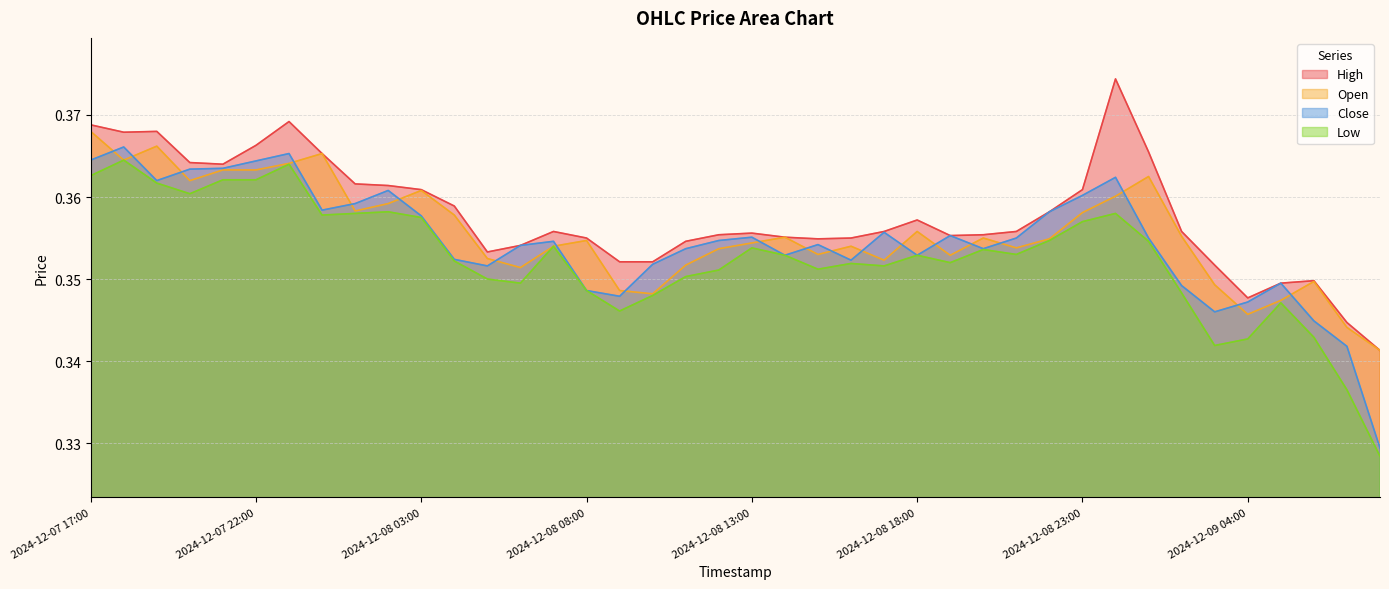

At which category does High reach its first local valley?

2024-12-07 18:00